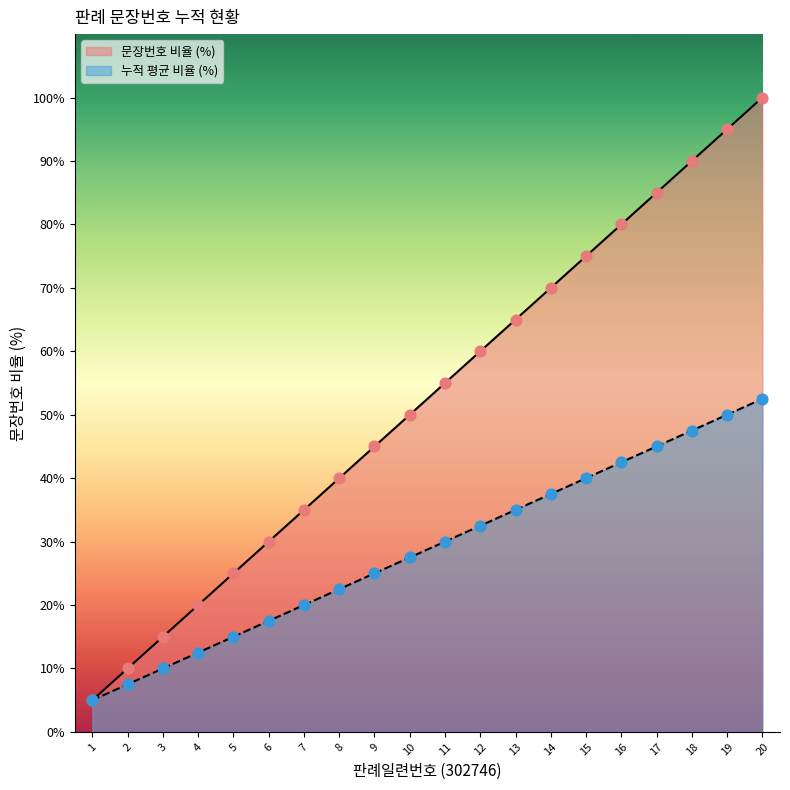

Which series reaches the minimum Y coordinate?

문장번호 비율 (%)